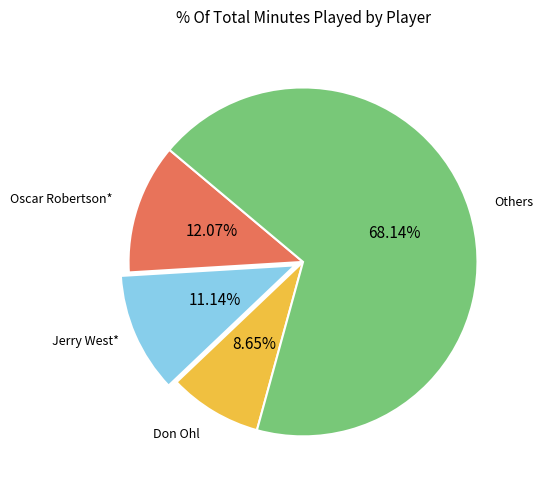

Is there a majority slice in this chart?

Yes